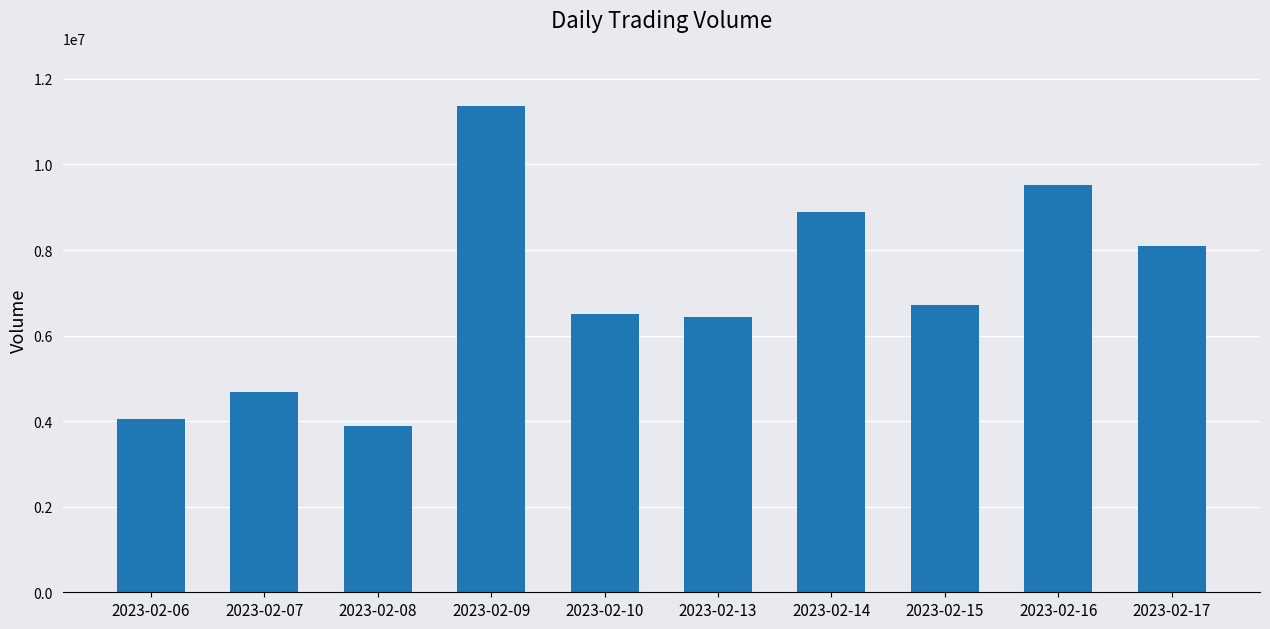

What value does the data have at 2023-02-14, to the nearest 100?

8885300